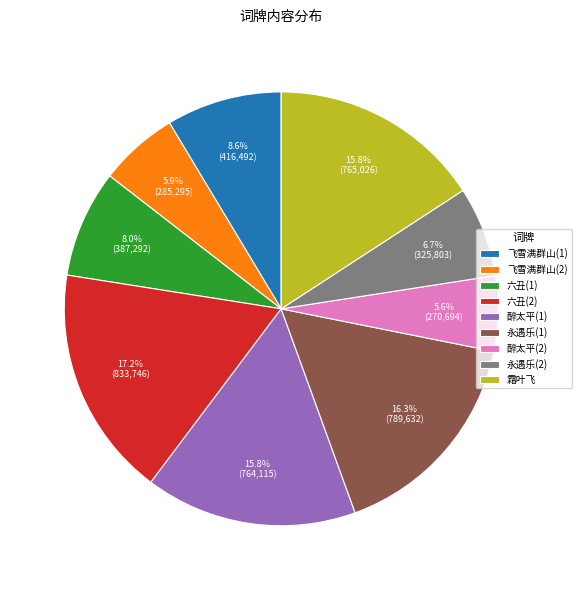

Which category has the biggest portion of the pie?

六丑(2)